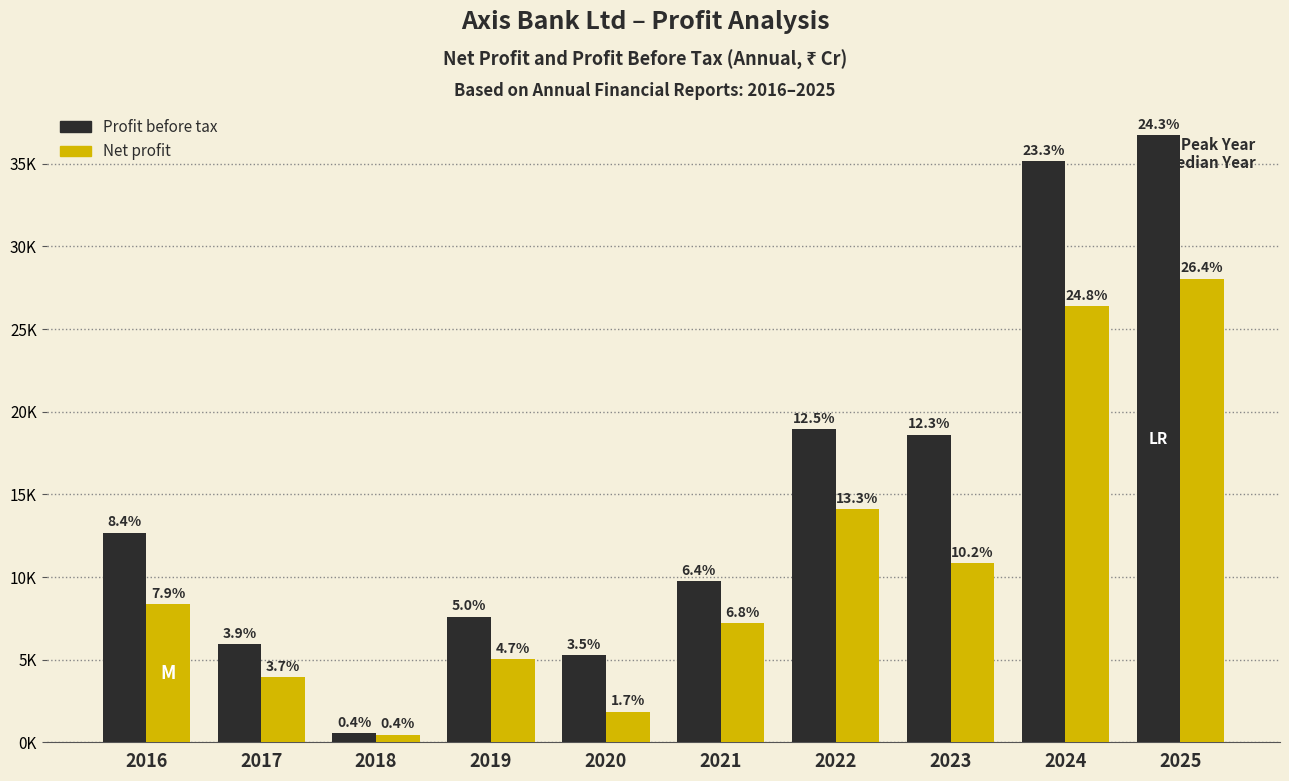

Are the bars horizontal?

No